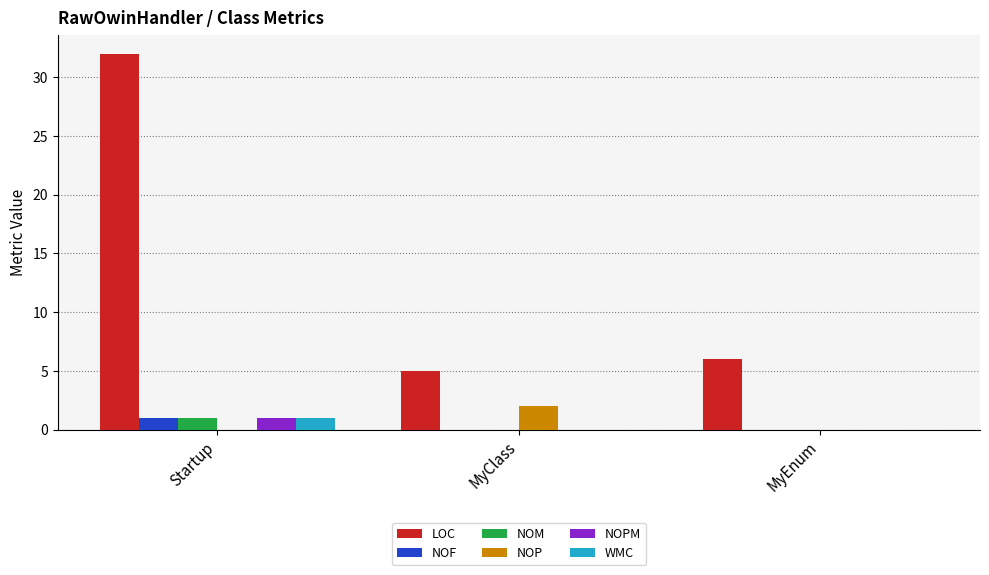

The WMC series shows 1 at Startup. True or false?

True